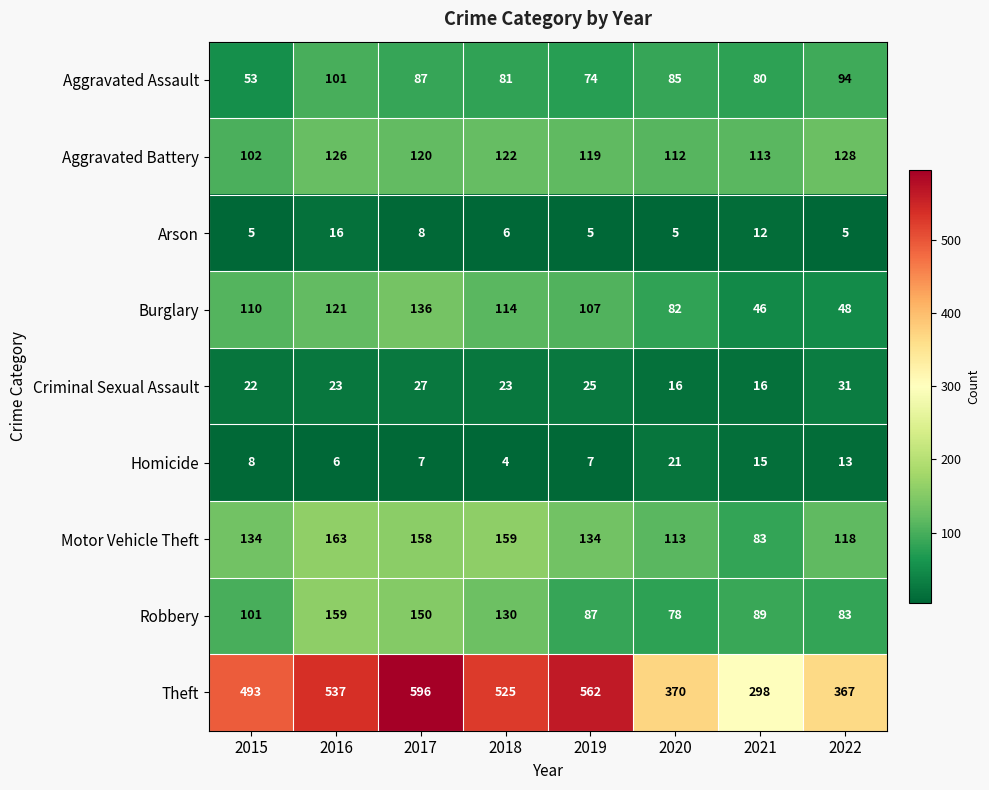

What is the sum of all Criminal Sexual Assault values?

183